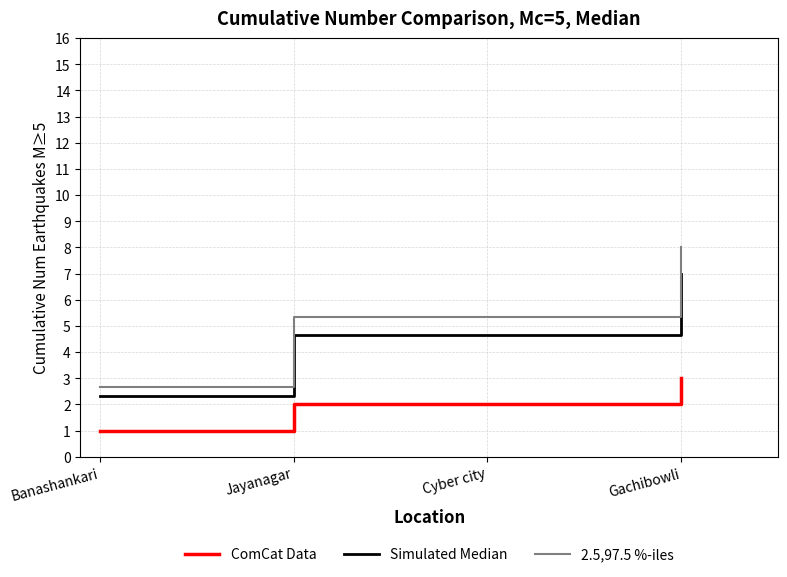

Which category has the lowest value in the 2.5,97.5 %-iles series?

Banashankari